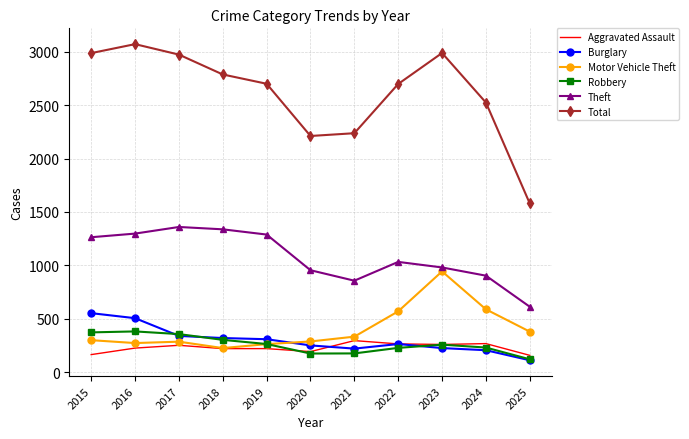

True or false: Total has a value of 2988 at 2023.

True